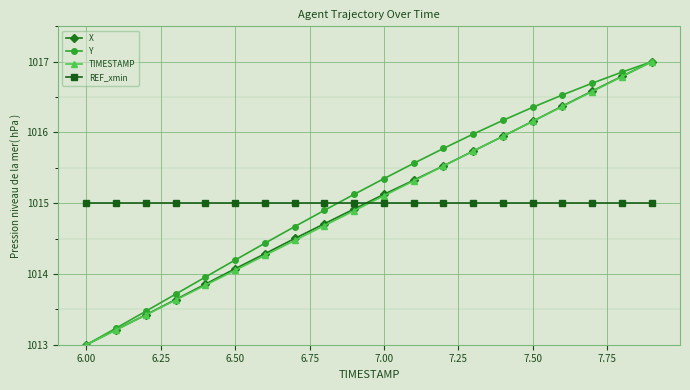

What is the value of the REF_xmin point at the 4th from the left?

1015.0